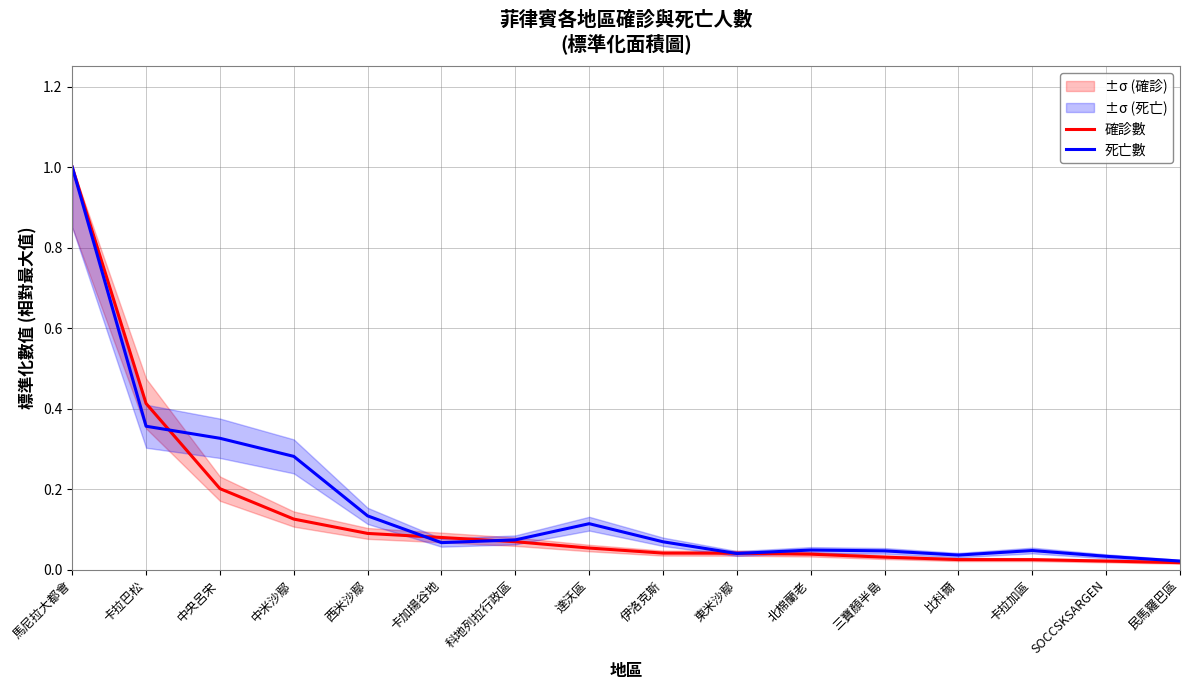

Reading left to right, transcribe all the data shown in this chart.

確診數: 1.0	0.4	0.2	0.1	0.1	0.1	0.1	0.1	0.0	0.0	0.0	0.0	0.0	0.0	0.0	0.0
死亡數: 1.0	0.4	0.3	0.3	0.1	0.1	0.1	0.1	0.1	0.0	0.0	0.0	0.0	0.0	0.0	0.0